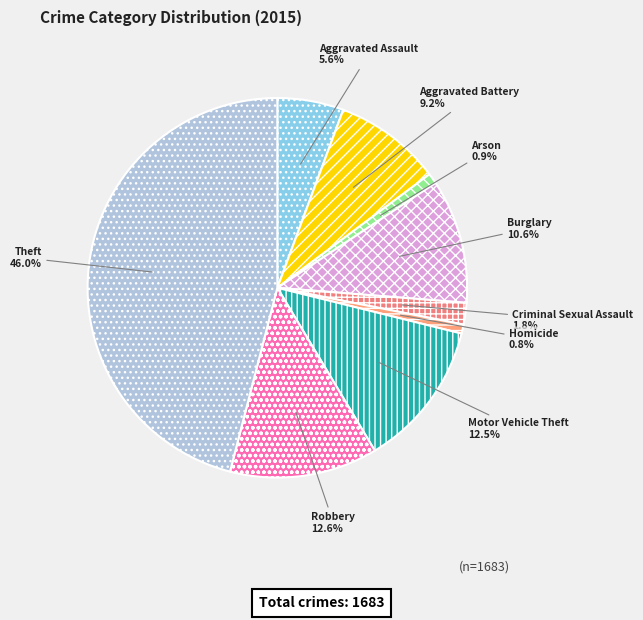

Which slice is the largest?

Theft